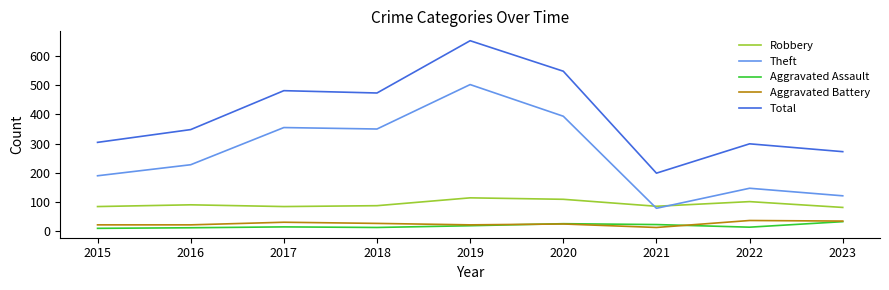

The Aggravated Assault series shows 10 at 2016. True or false?

True